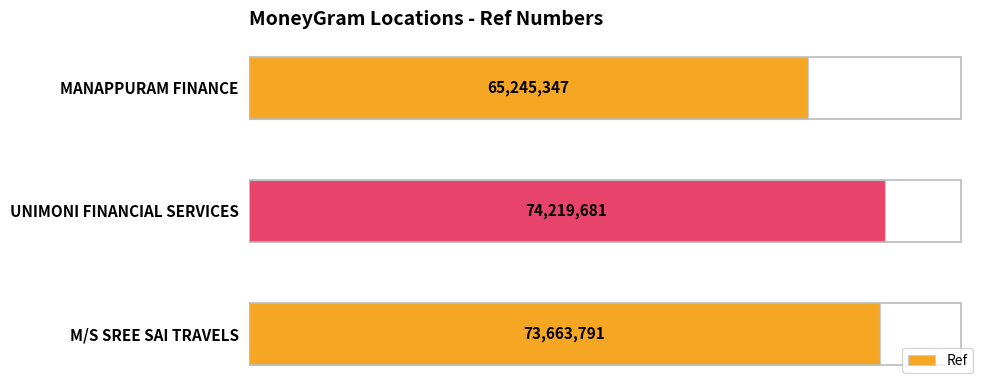

Count the number of categories in the chart.

3